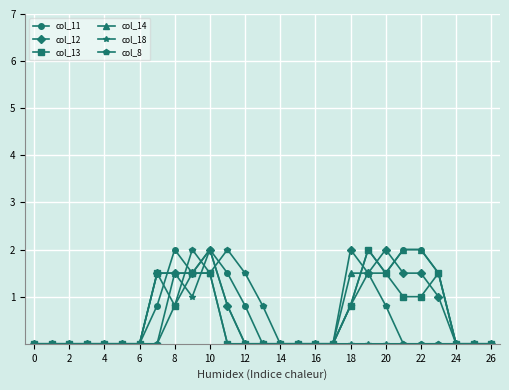

Reading left to right, extract all data points from this chart.

col_11: 0.0	0.0	0.0	0.0	0.0	0.0	0.0	0.8	2.0	1.5	2.0	1.5	0.8	0.0	0.0	0.0	0.0	0.0	0.8	2.0	1.5	2.0	2.0	1.5	0.0	0.0	0.0
col_12: 0.0	0.0	0.0	0.0	0.0	0.0	0.0	1.5	1.5	1.5	2.0	0.8	0.0	0.0	0.0	0.0	0.0	0.0	2.0	1.5	2.0	1.5	1.5	1.0	0.0	0.0	0.0
col_13: 0.0	0.0	0.0	0.0	0.0	0.0	0.0	1.5	0.8	1.5	1.5	0.0	0.0	0.0	0.0	0.0	0.0	0.0	0.8	2.0	1.5	1.0	1.0	1.5	0.0	0.0	0.0
col_14: 0.0	0.0	0.0	0.0	0.0	0.0	0.0	1.5	1.5	1.5	1.5	0.0	0.0	0.0	0.0	0.0	0.0	0.0	1.5	1.5	1.5	2.0	2.0	1.5	0.0	0.0	0.0
col_18: 0.0	0.0	0.0	0.0	0.0	0.0	0.0	0.0	1.5	1.0	2.0	0.8	0.0	0.0	0.0	0.0	0.0	0.0	0.0	0.0	0.0	0.0	0.0	0.0	0.0	0.0	0.0
col_8: 0.0	0.0	0.0	0.0	0.0	0.0	0.0	0.0	0.8	2.0	1.5	2.0	1.5	0.8	0.0	0.0	0.0	0.0	0.8	1.5	0.8	0.0	0.0	0.0	0.0	0.0	0.0